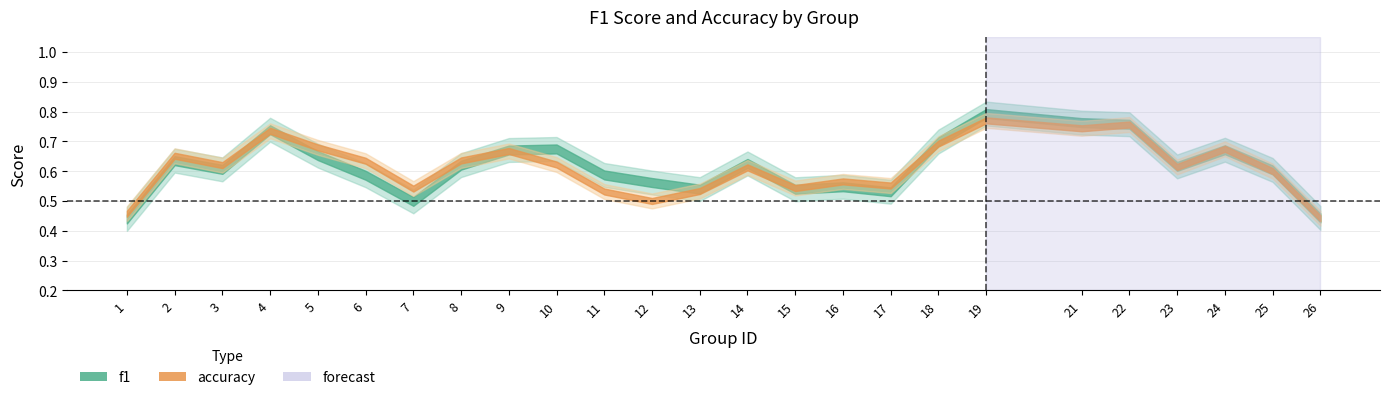

Count the number of categories in the chart.

25